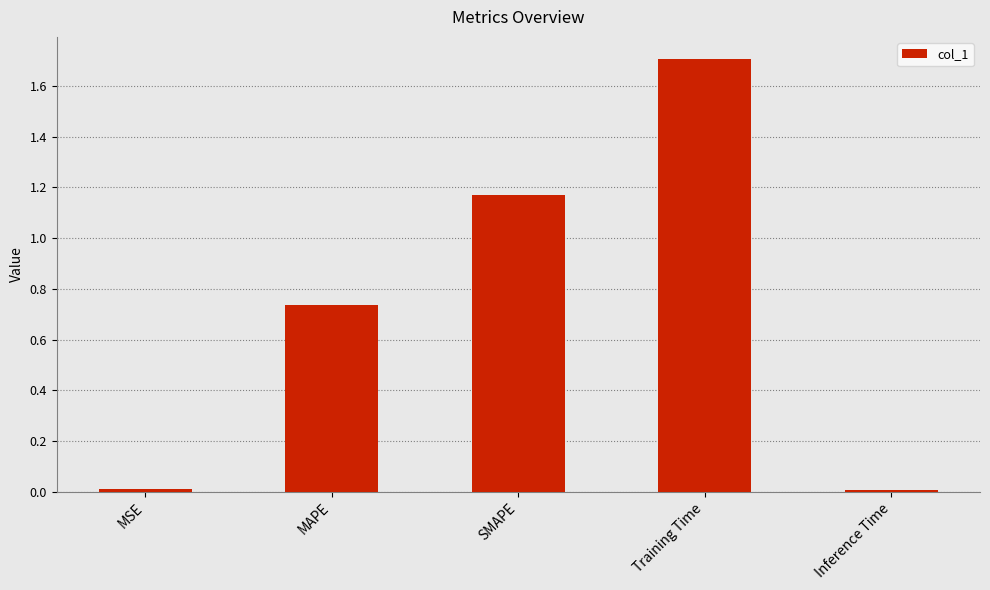

What is the maximum value shown in the chart?

1.7